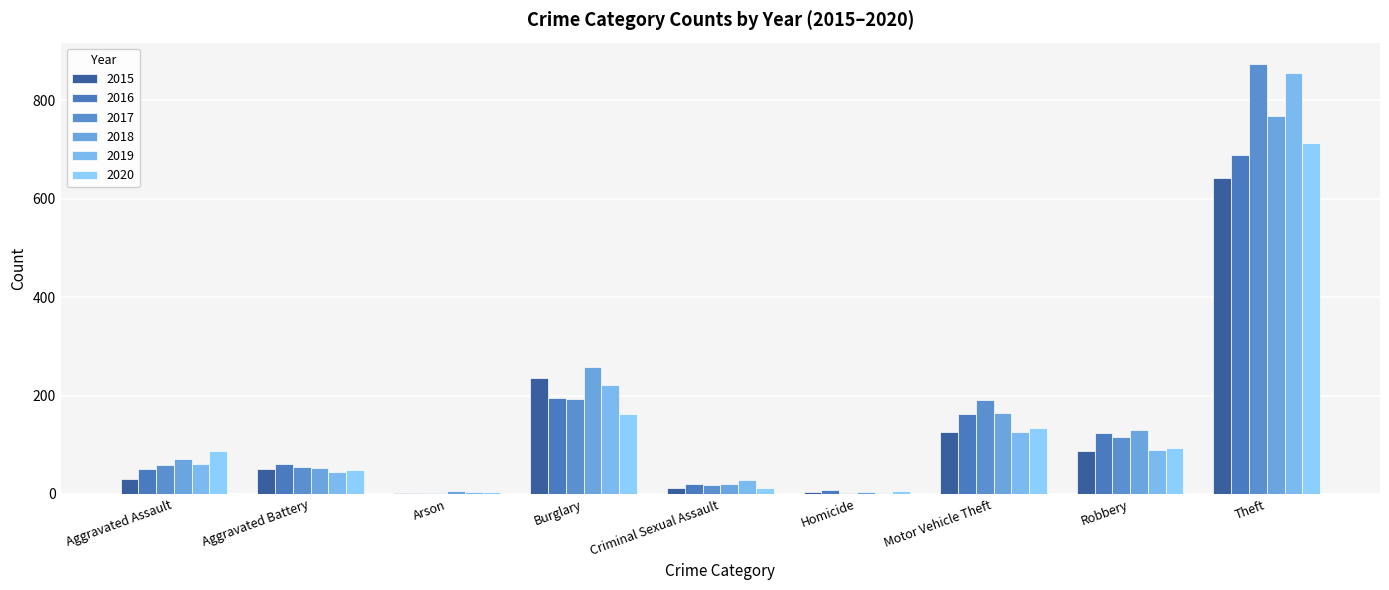

How many groups of bars are there?

9